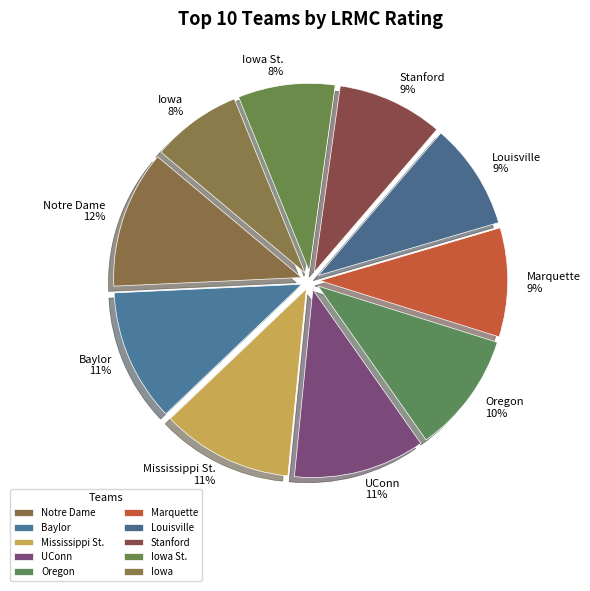

To the nearest percent, what is the combined percentage of Notre Dame and Baylor?

23%